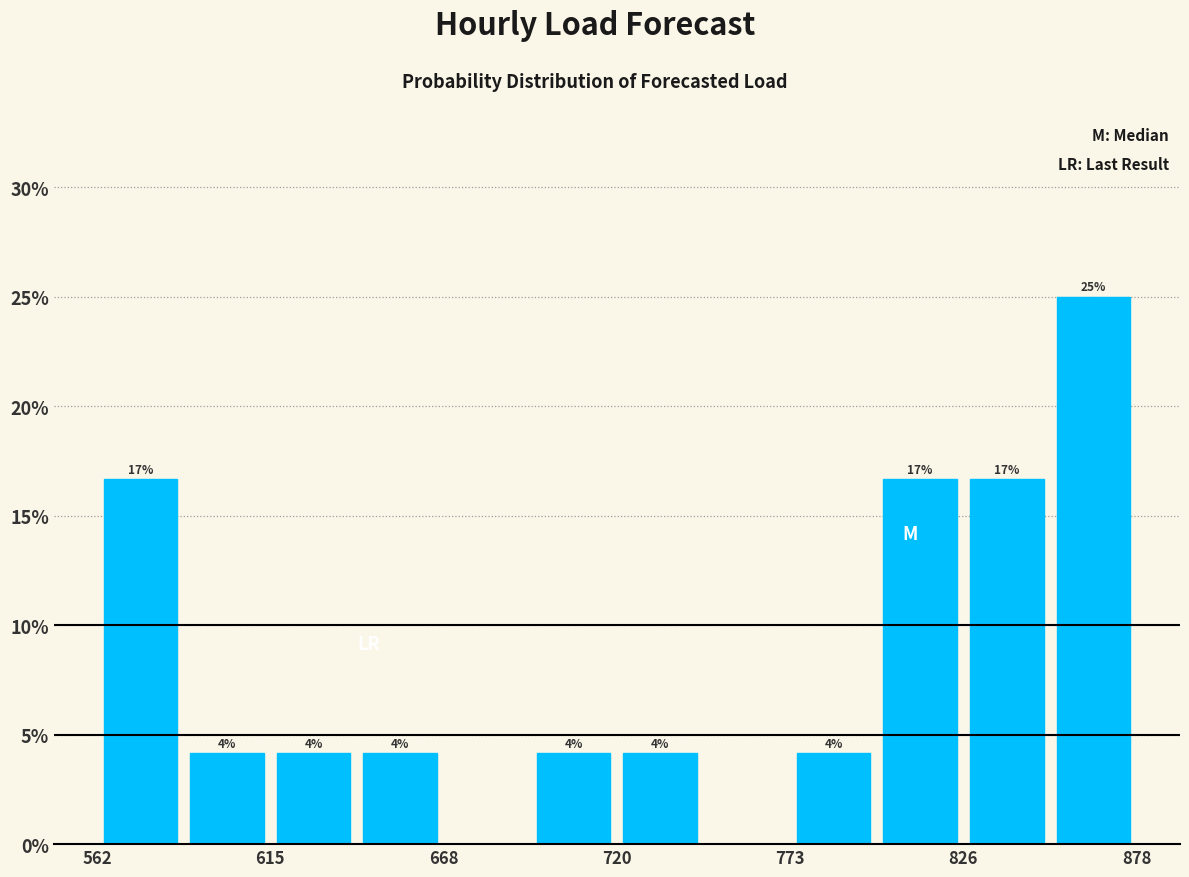

Read against the x-axis, roughly where is the centre of the tallest bar?

870